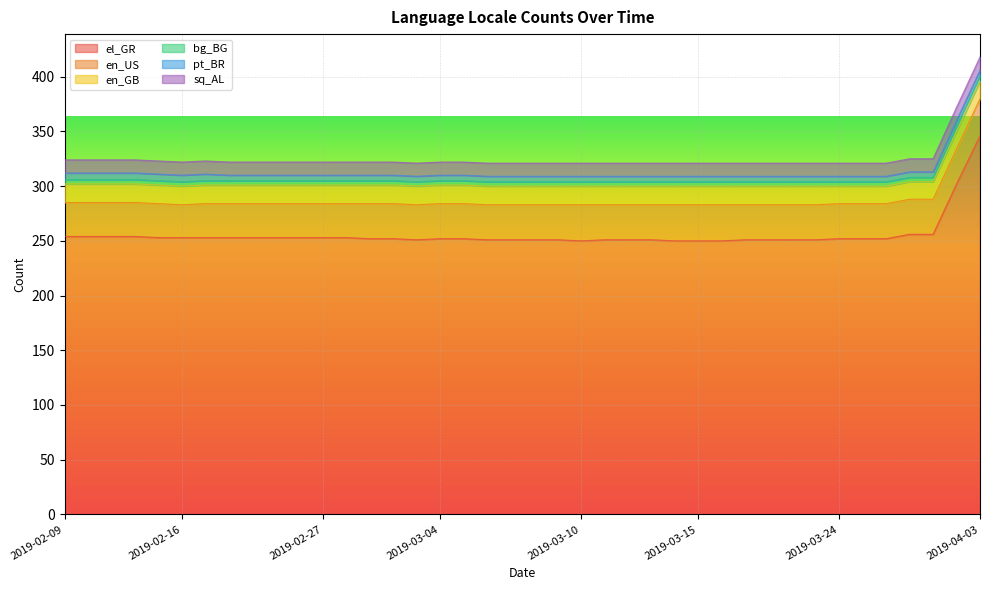

Rank the series by their maximum value, from highest to lowest.

el_GR, en_US, en_GB, sq_AL, pt_BR, bg_BG